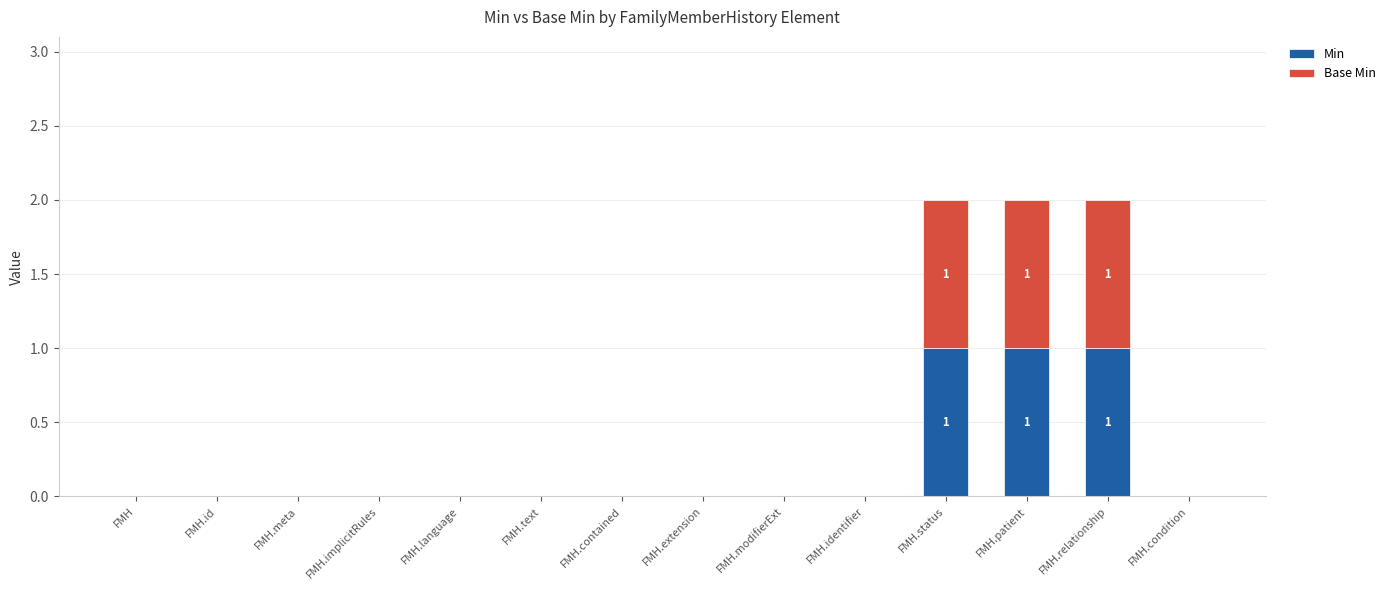

The Min series shows -1 at FMH.implicitRules. True or false?

False